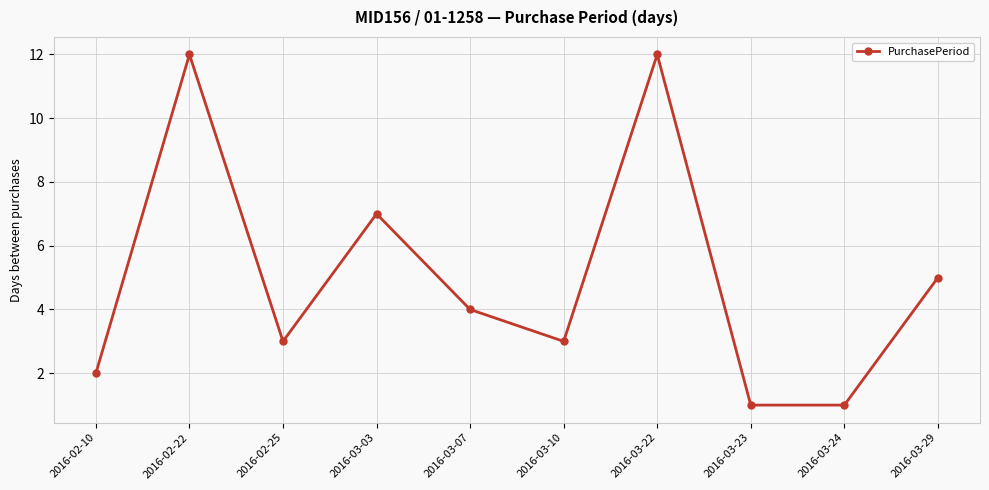

Where is the first local minimum?

2016-02-25